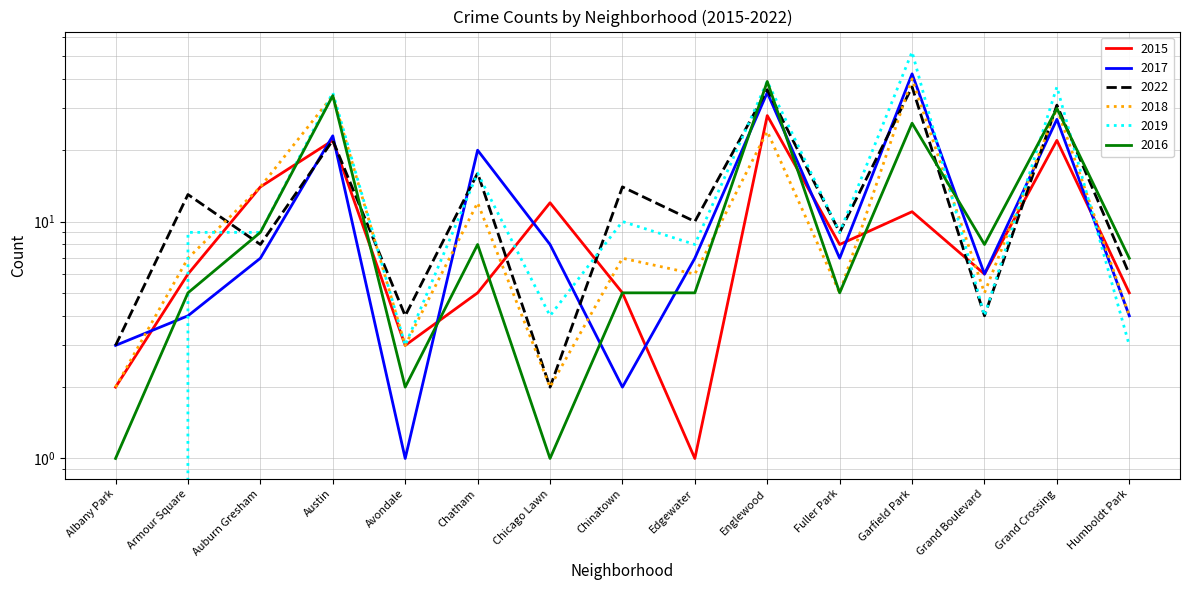

How many times do 2015 and 2022 cross each other?

5